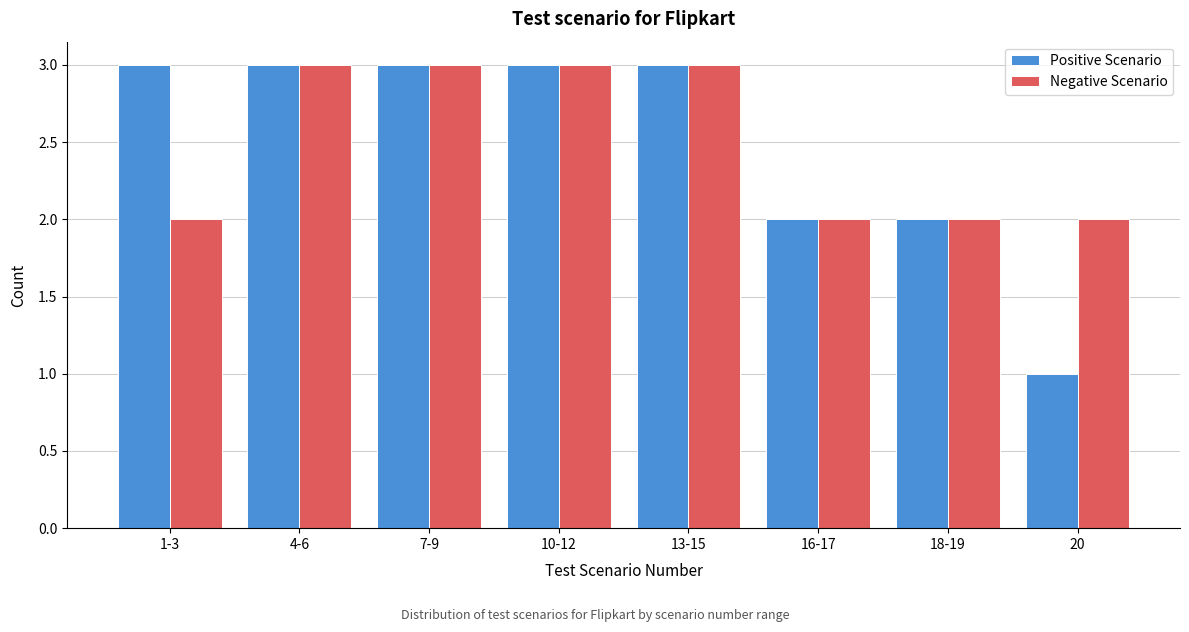

Reading left to right, what are all the values shown in this chart?

Positive Scenario: 3	3	3	3	3	2	2	1
Negative Scenario: 2	3	3	3	3	2	2	2